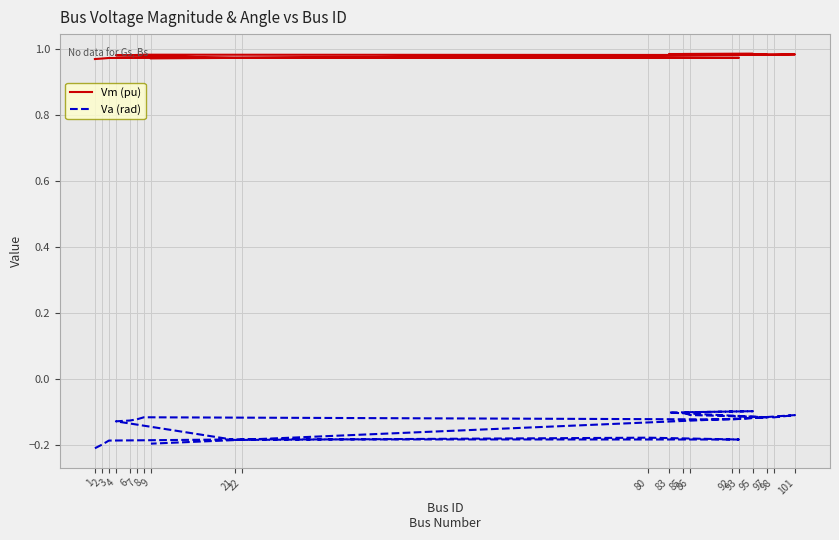

What is the sum of the Va (rad) values at 6 and 3?

-0.3